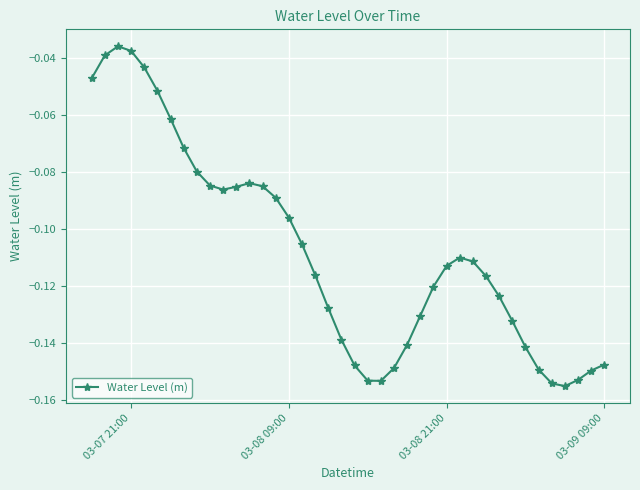

What is the sum of all values?

-4.3